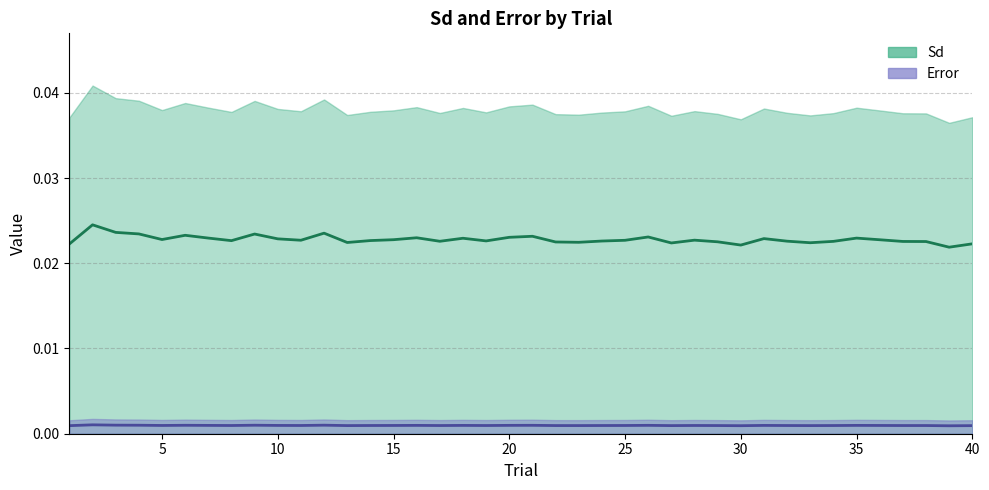

Is the value of Sd (mid) at 40 greater than the value of Error (mid) at 21?

Yes